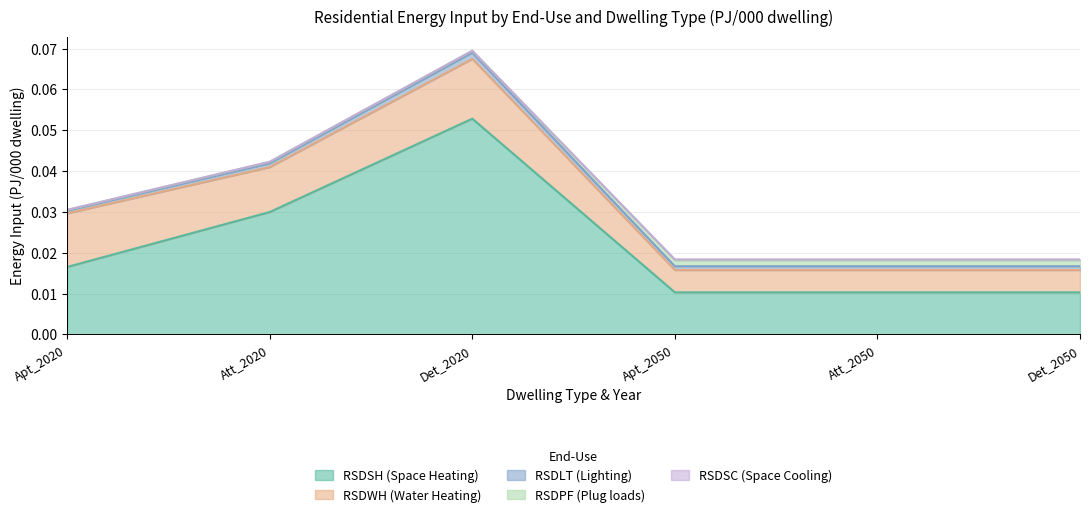

True or false: RSDPF (Plug loads) and RSDSC (Space Cooling) cross at least once.

False